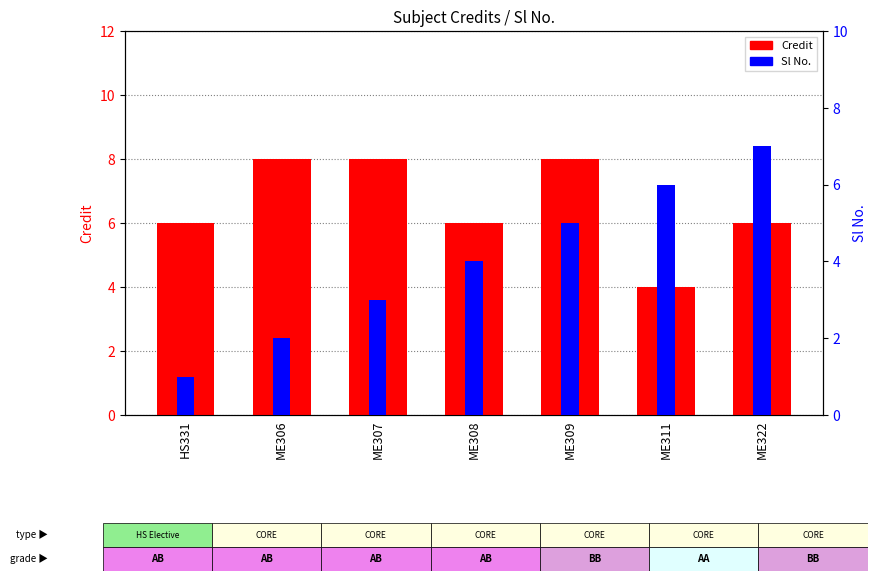

What is the label of the 5th bar from the right?

ME307